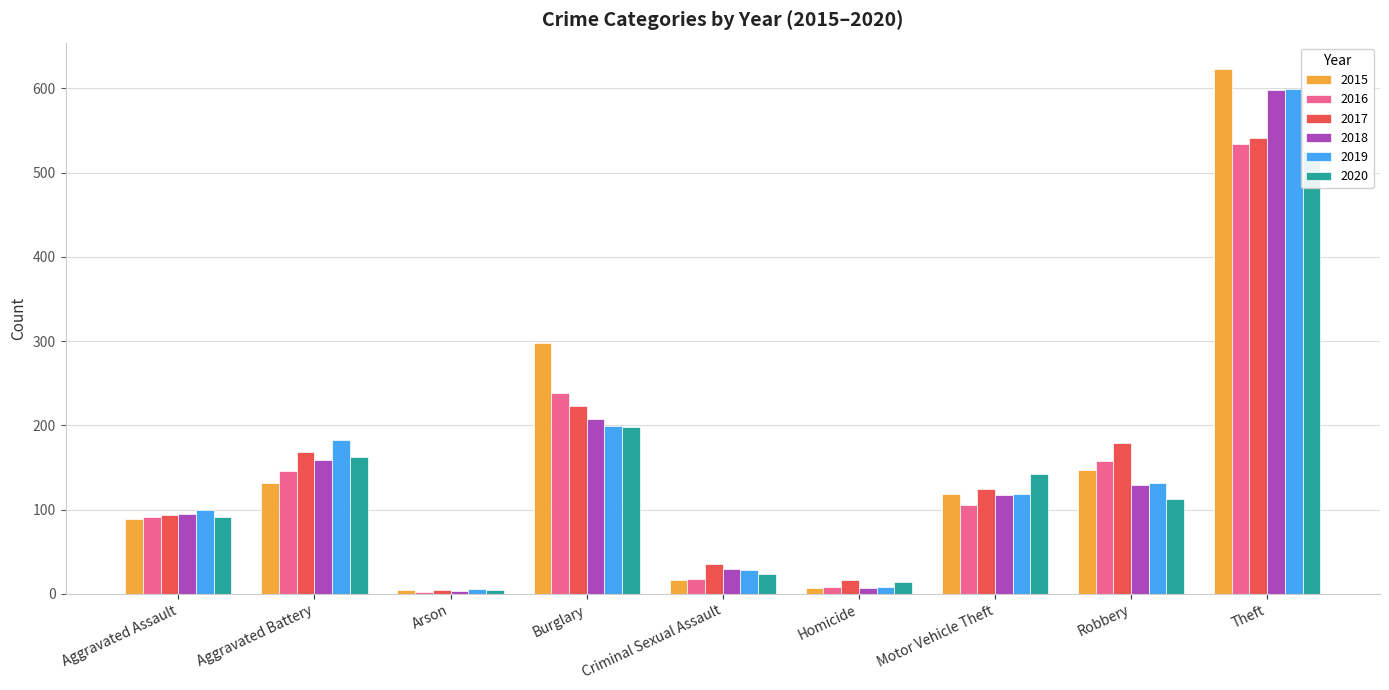

The value of 2018 at Motor Vehicle Theft is 117. True or false?

True